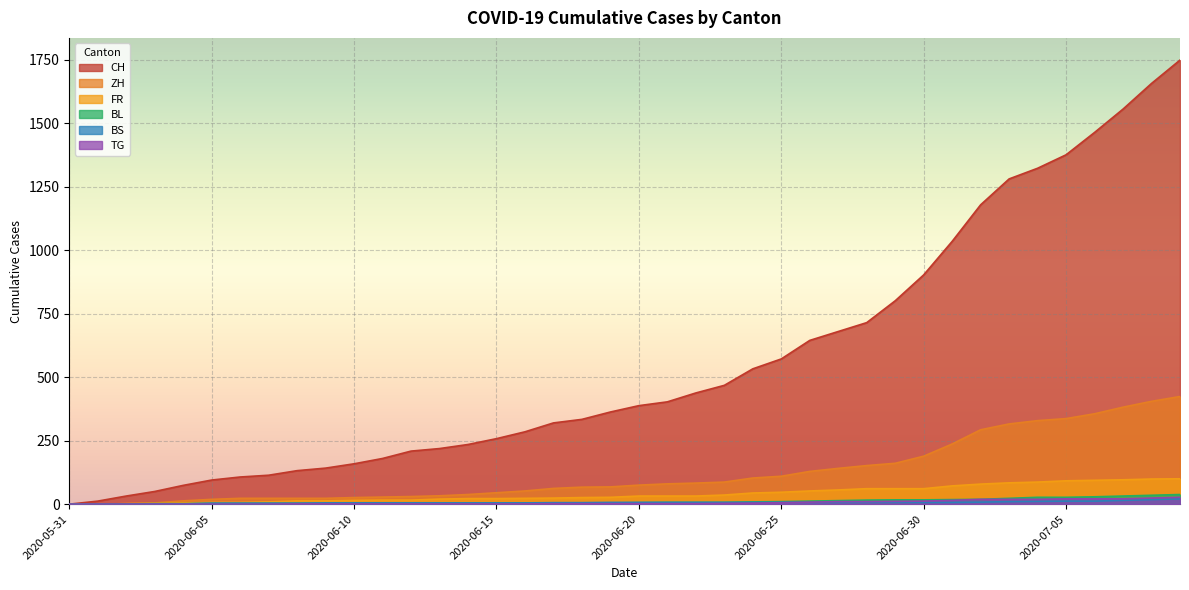

True or false: CH and BS intersect in this chart.

False